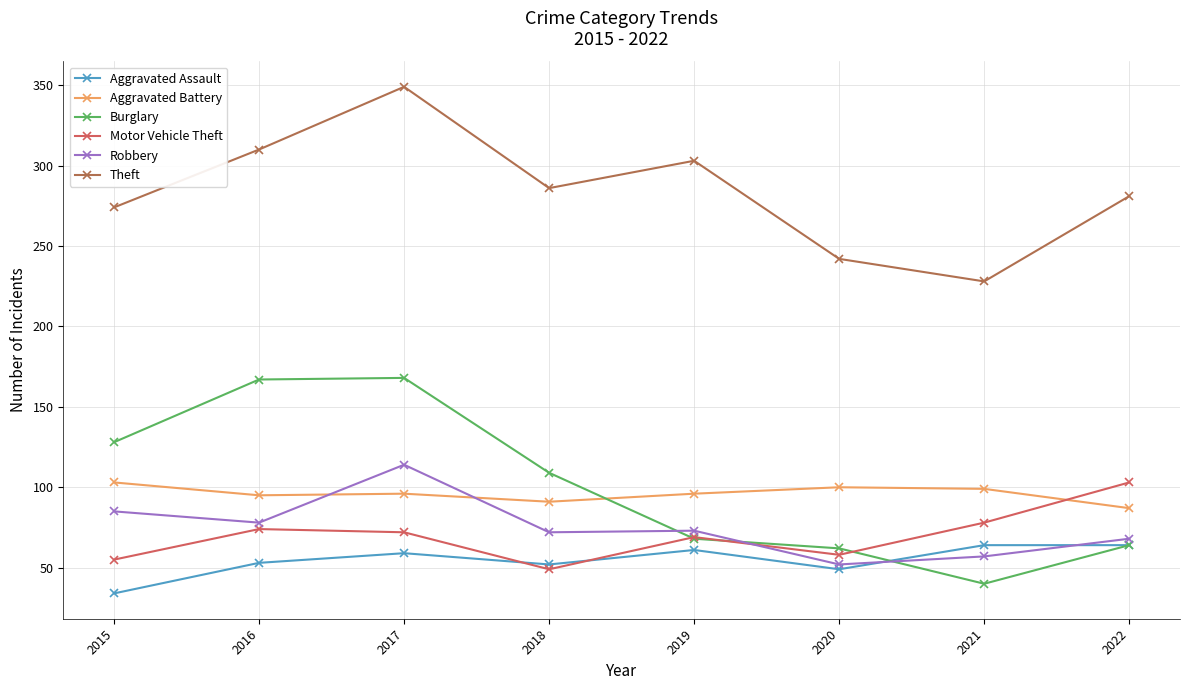

What is the average value of the Theft series?

284